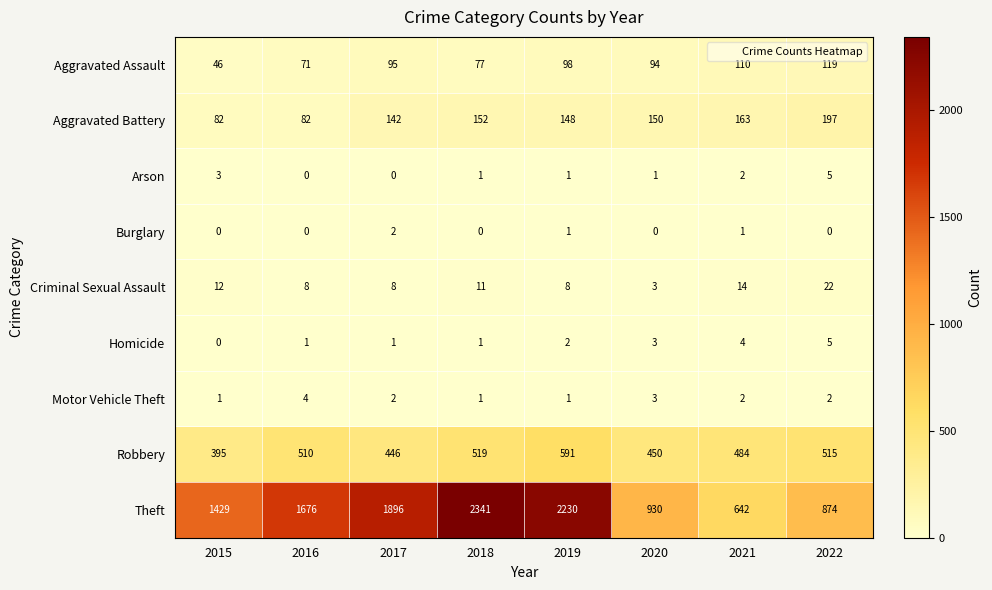

True or false: Theft has a value of 930 at 2020.

True